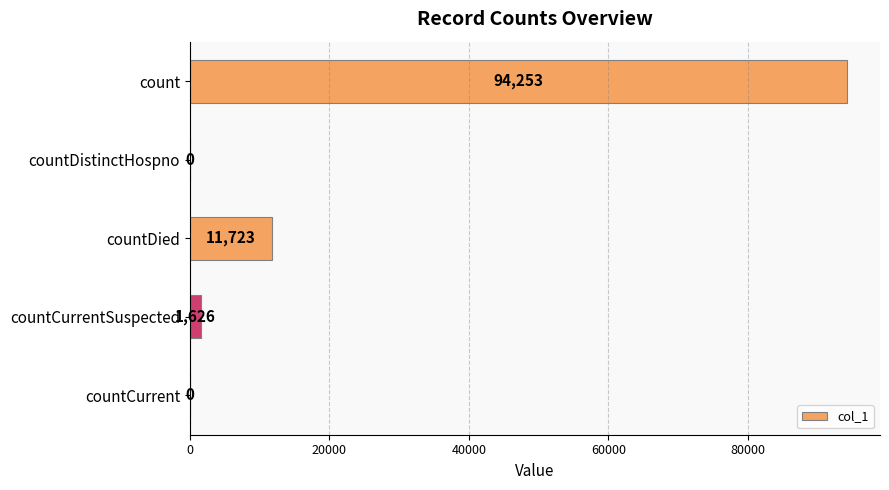

What is the change in value from count to countCurrent?

-94253